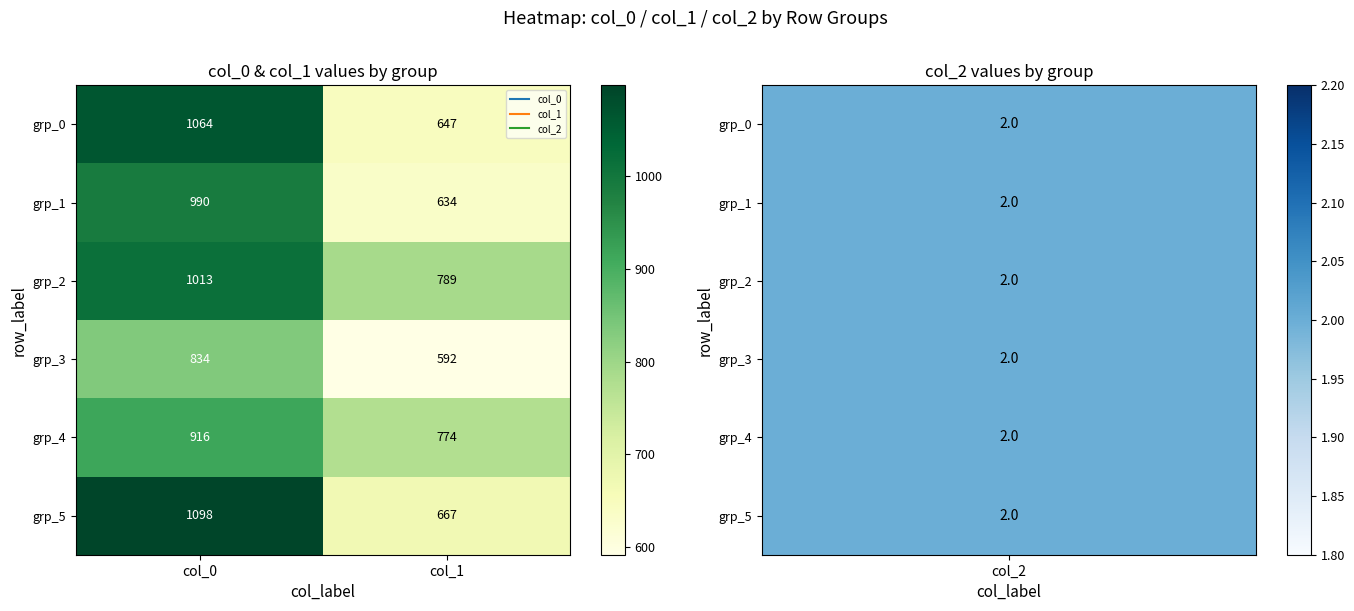

Reading left to right, list all the values displayed in this chart.

grp_0: col_0=1064	col_1=647
grp_1: col_0=990	col_1=634
grp_2: col_0=1013	col_1=789
grp_3: col_0=834	col_1=592
grp_4: col_0=916	col_1=774
grp_5: col_0=1098	col_1=667